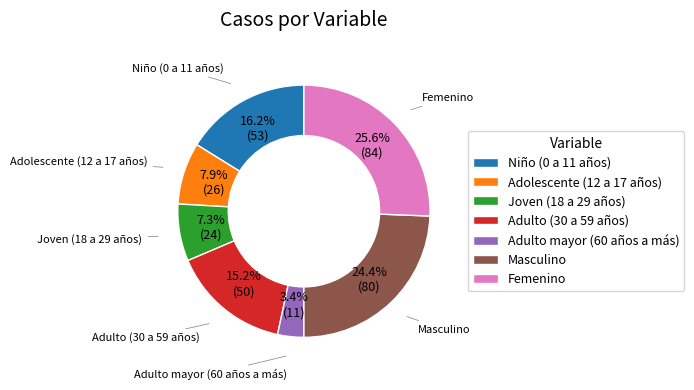

What is the smallest slice in the pie chart?

Adulto mayor (60 años a más)